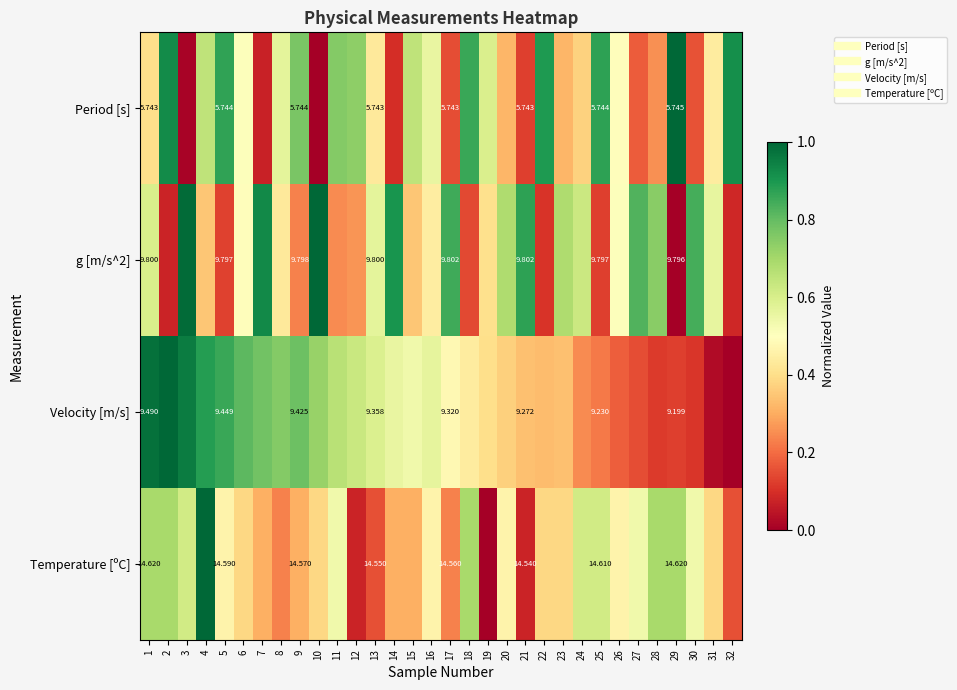

What is the difference between the Temperature [ºC] values at 7 and 31?

0.1